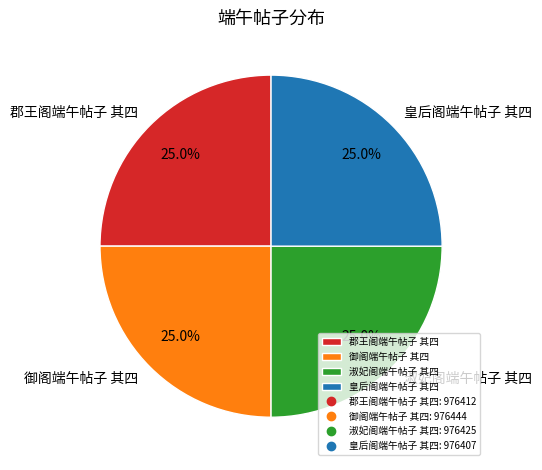

The 御阁端午帖子 其四 slice represents 25% of the pie. True or false?

True